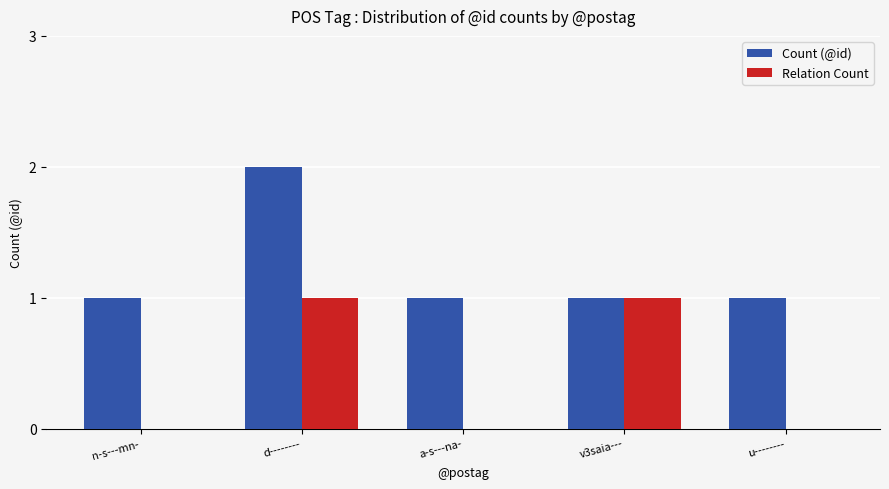

Is it true that Count (@id) equals 0 at u--------?

False